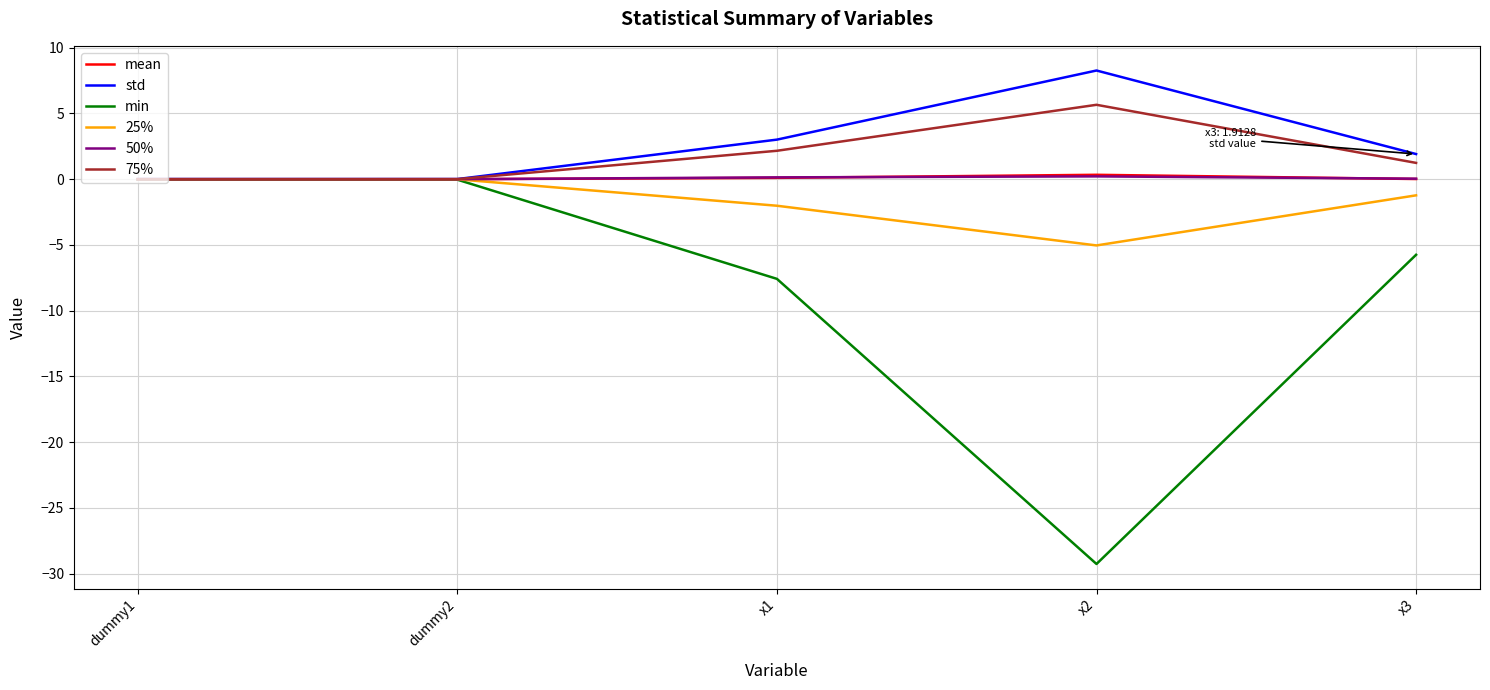

What value does the mean series have at x2?

0.3